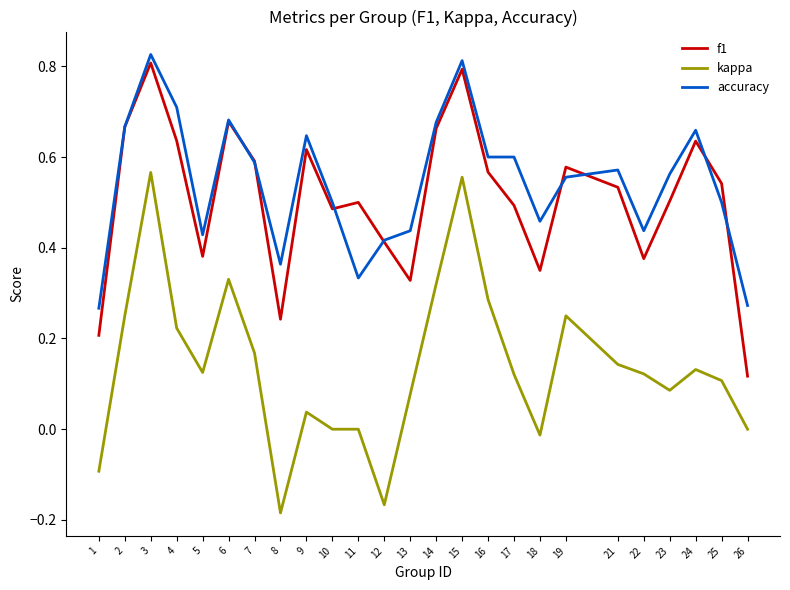

Is it true that f1 equals 0.5 at 10?

True